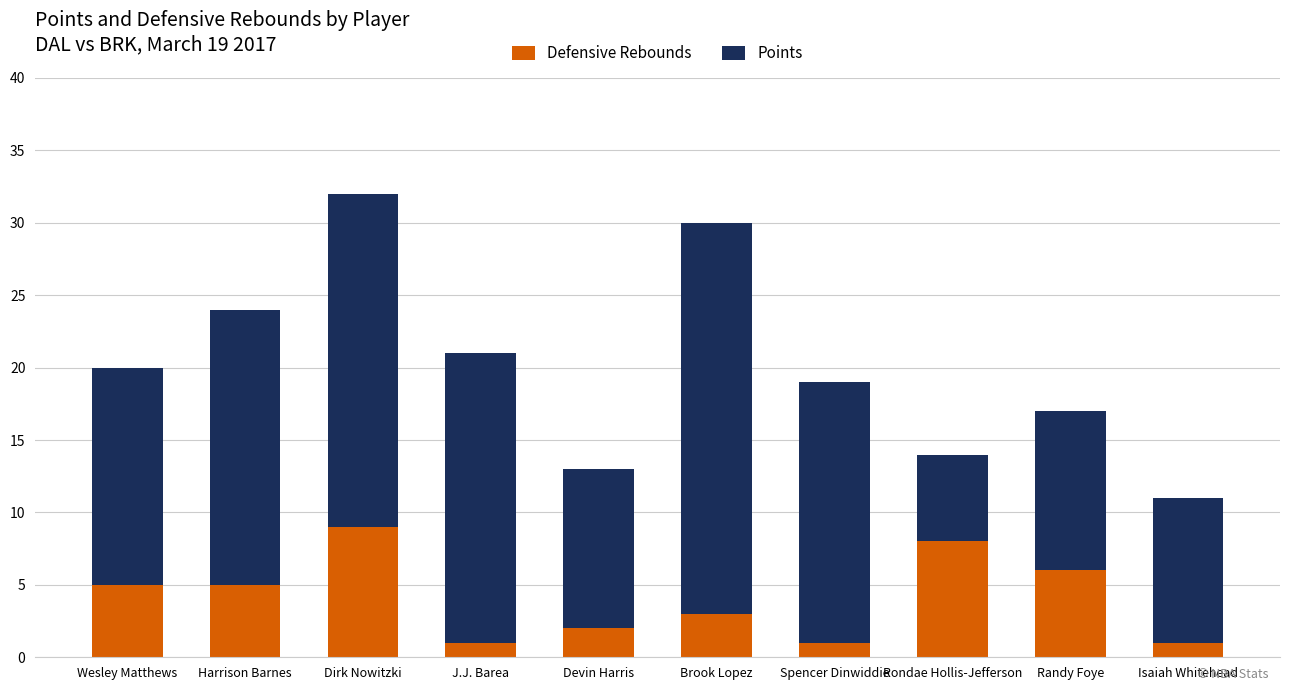

The Defensive Rebounds series shows 3 at Brook Lopez. True or false?

True